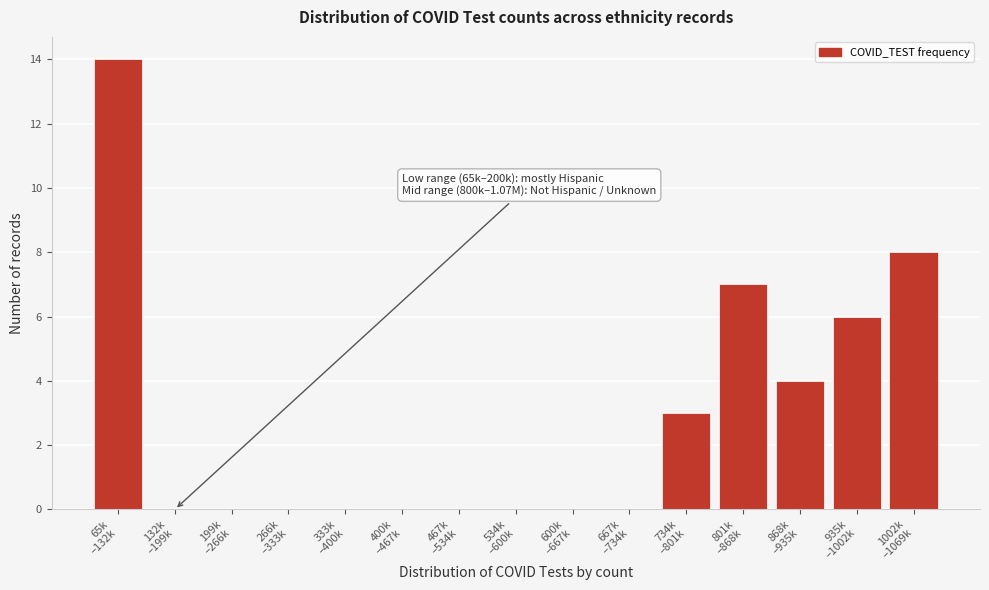

What is the greatest value displayed?

14